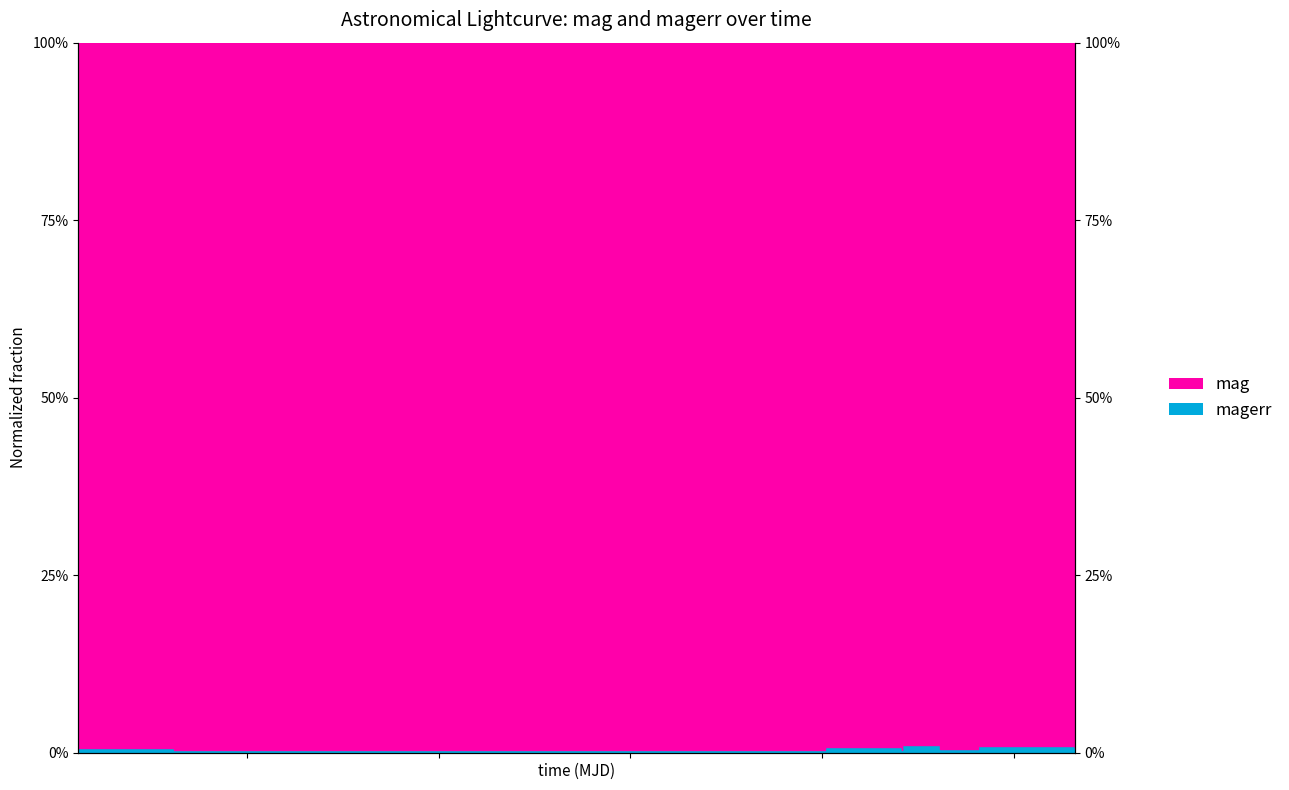

What position from the left is 59828.165648099966?

11